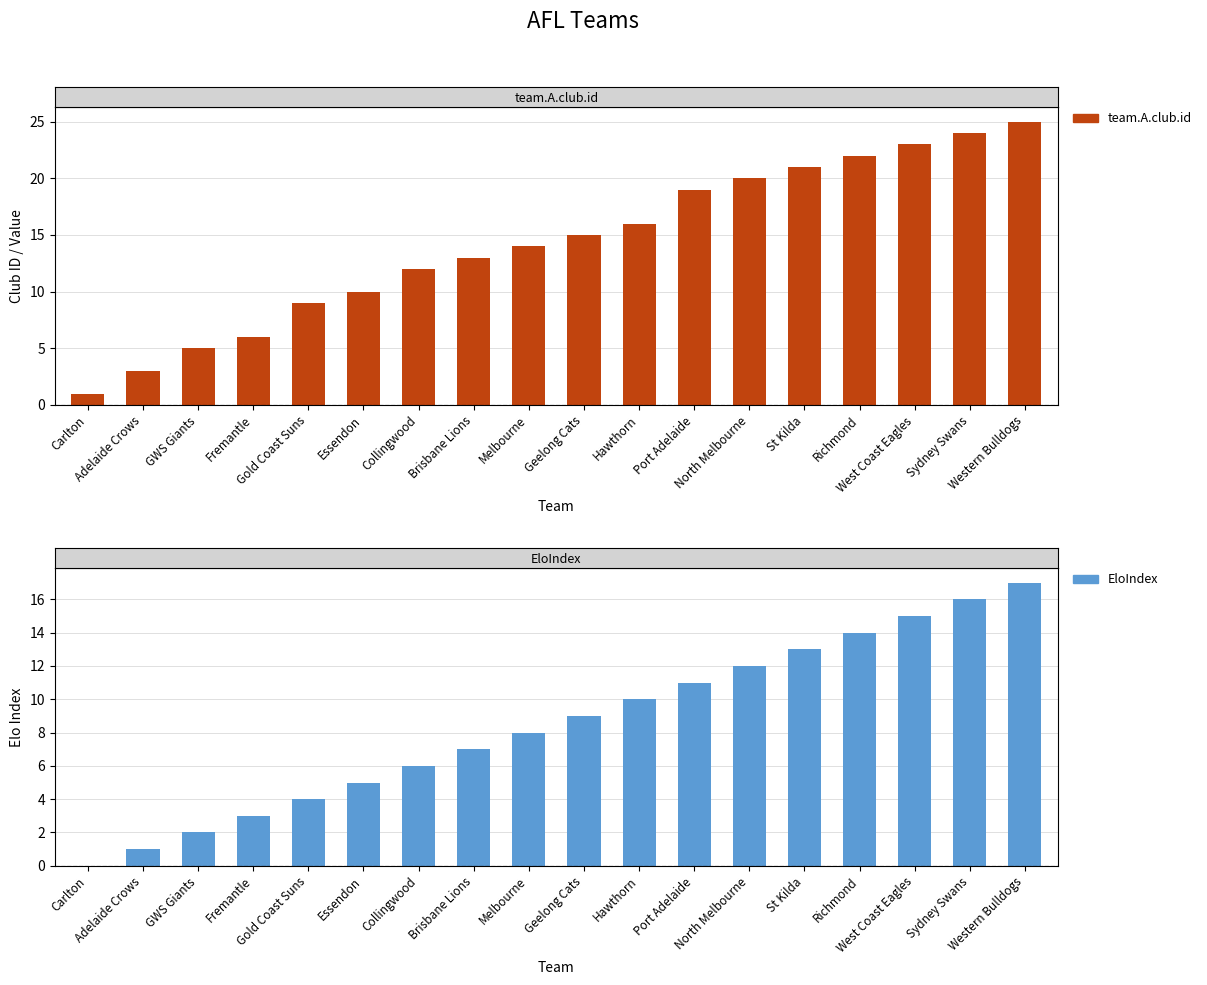

Which series has the largest range (max minus min)?

team.A.club.id